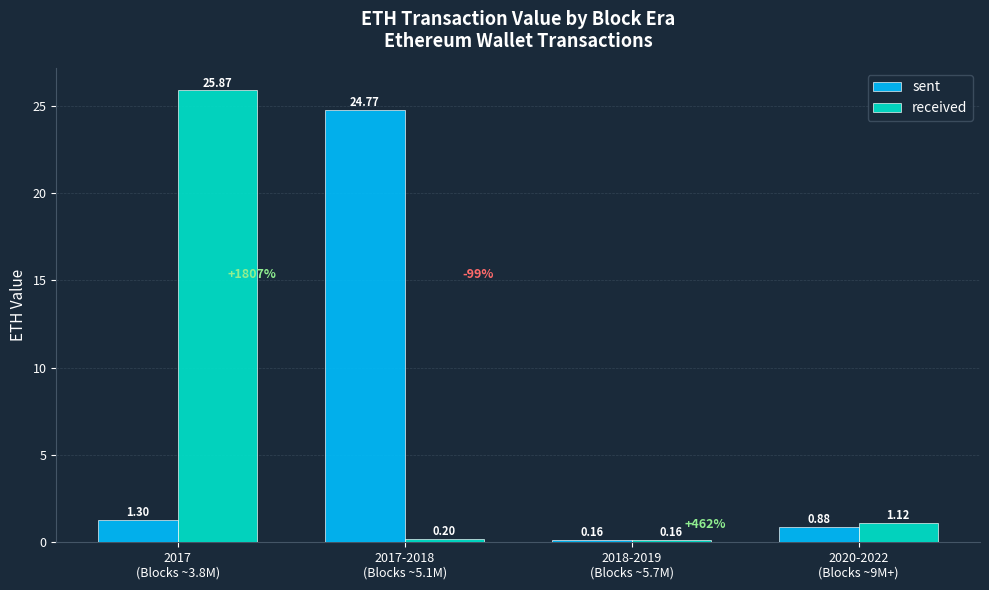

What is the difference between the second highest and minimum values in the received series?

1.0